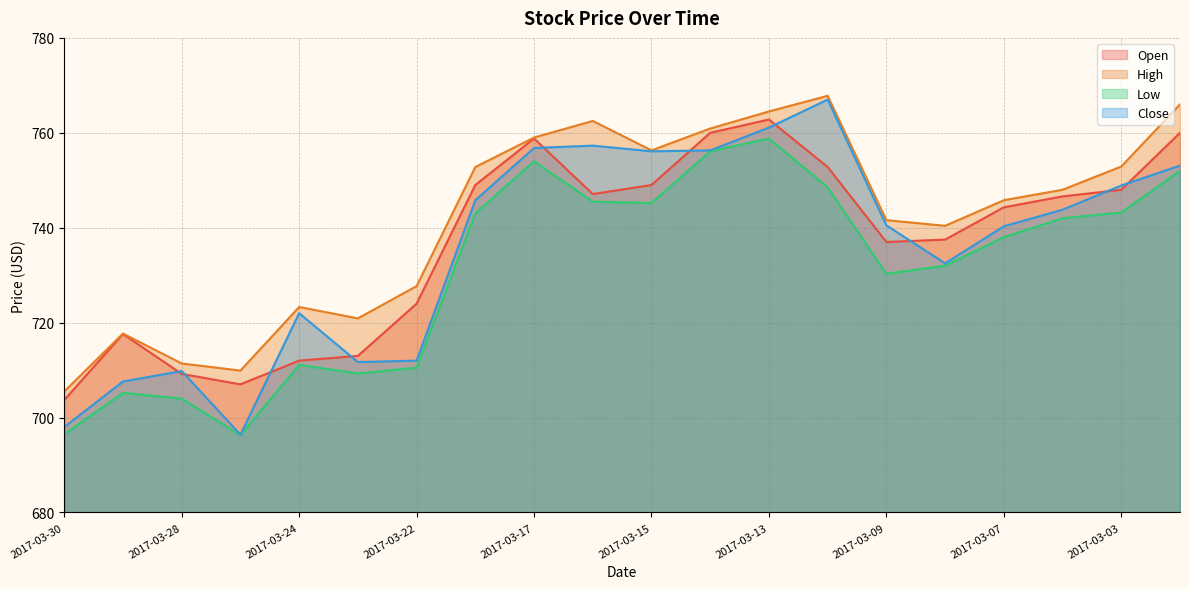

The Close series shows 711.7 at 2017-03-23. True or false?

True